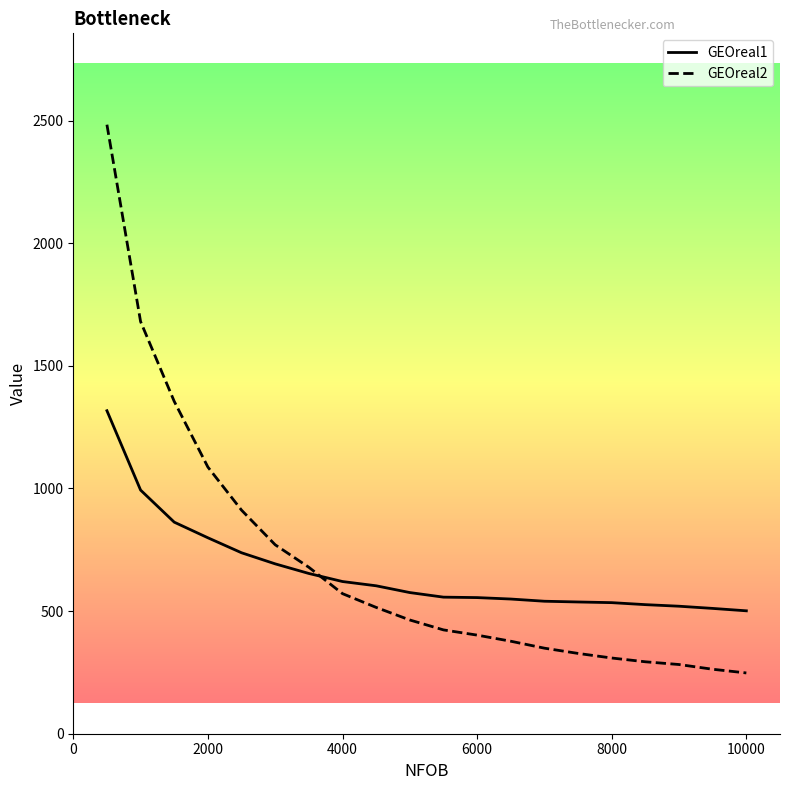

What is the value of the GEOreal1 point at the 12th from the left?

555.0